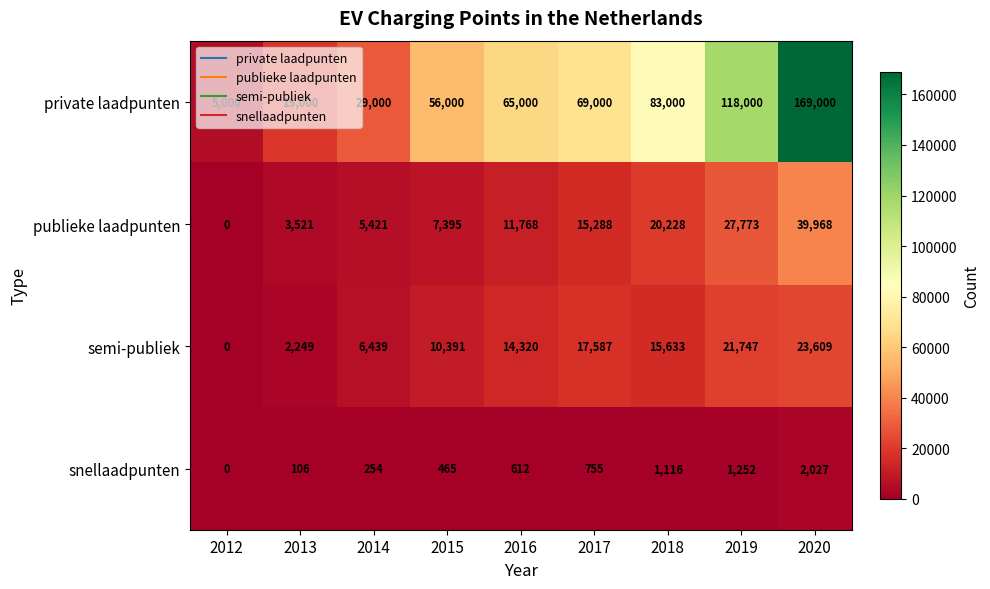

How many series are shown in this chart?

4